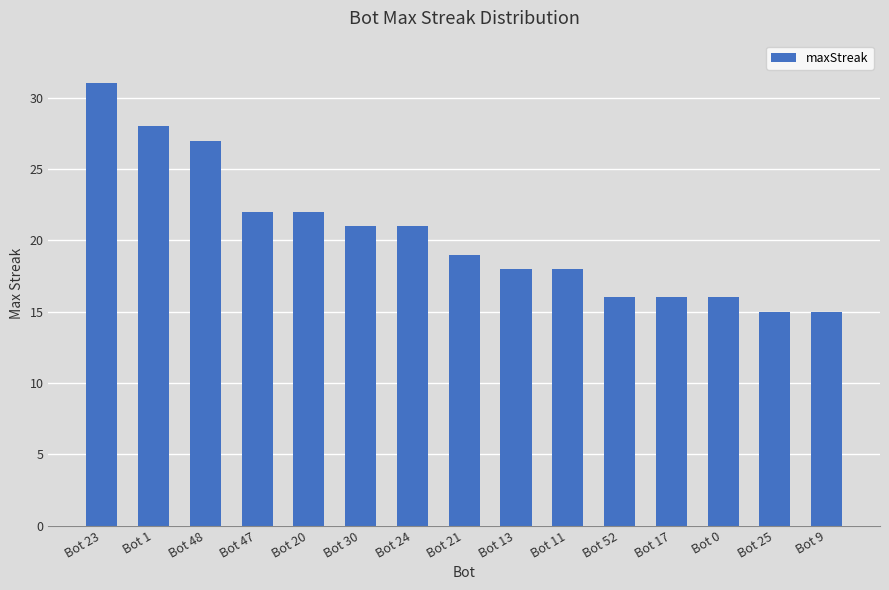

What is the label of the 12th bar from the left?

Bot 17